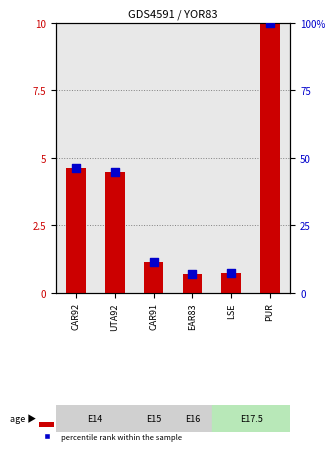

What is the total value across all series at UTA92?

49.2